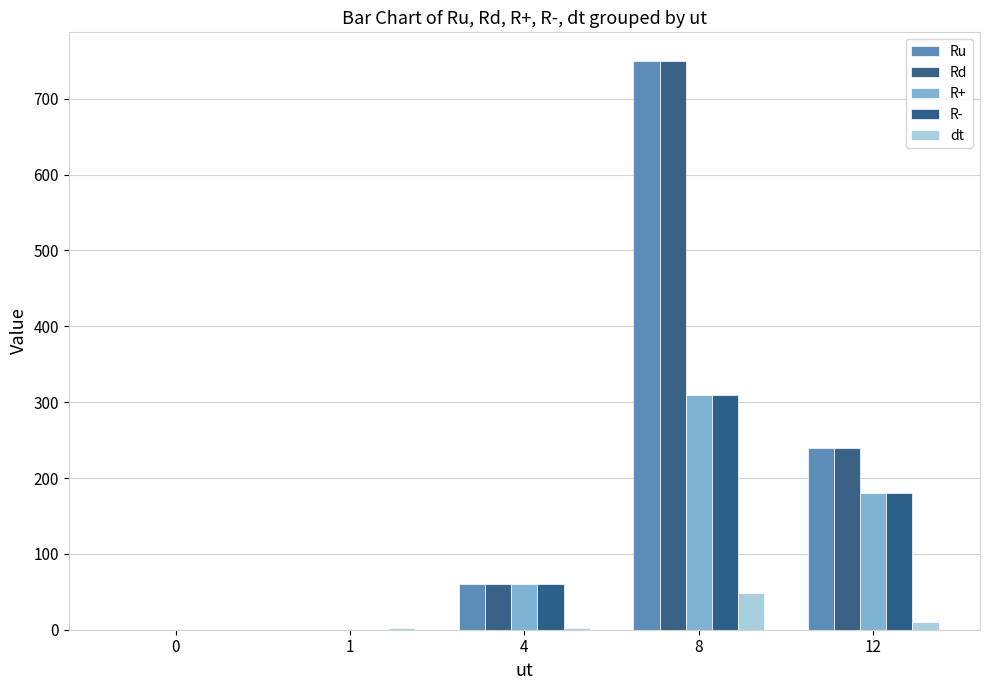

What is the total value across all series at 12?

850